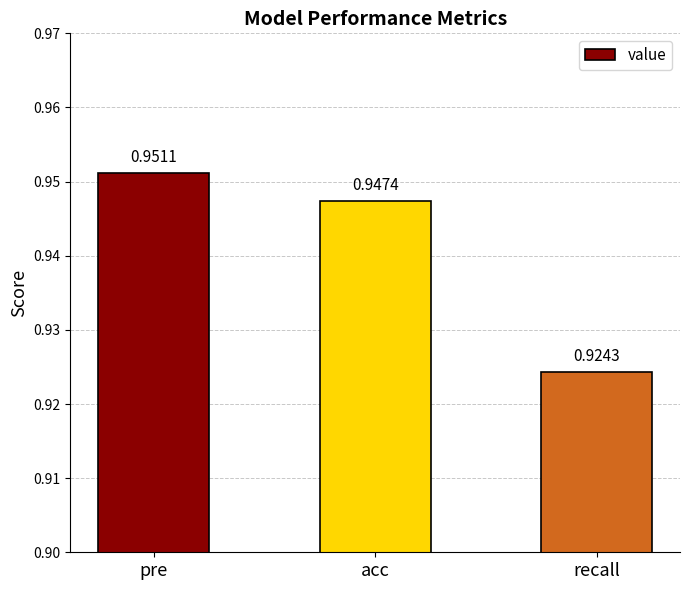

What is the sum of all values?

2.8